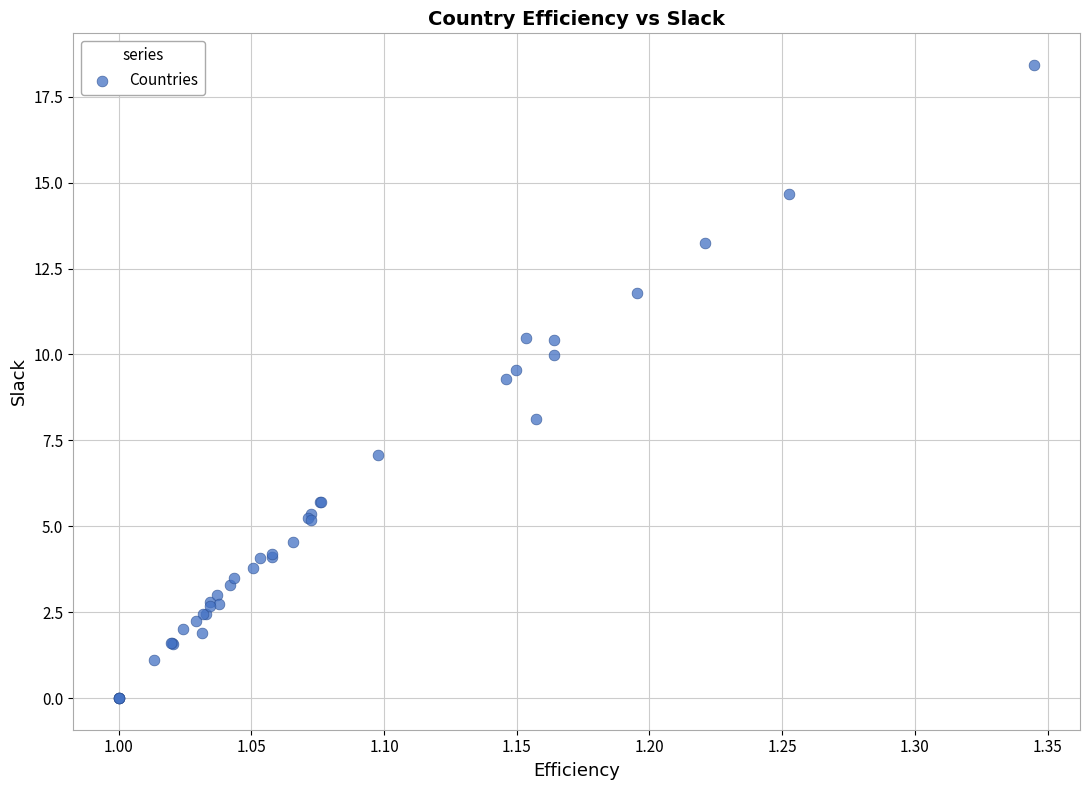

What Y value in the scatter plot is closest to 9?

9.3